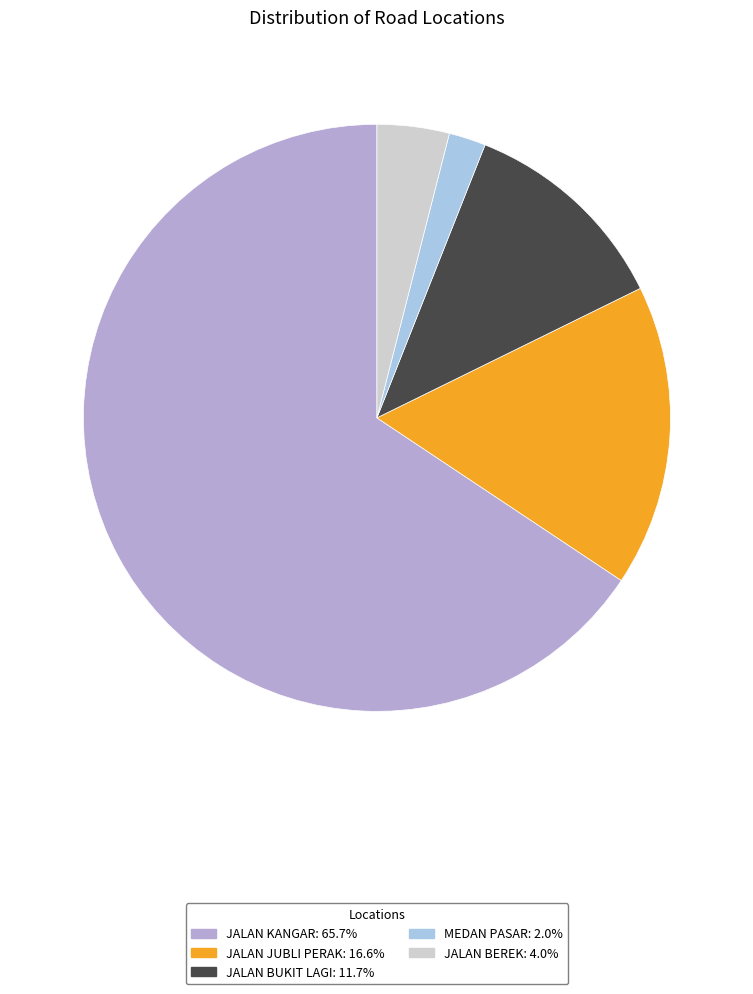

To the nearest percent, what is the average slice percentage?

20%